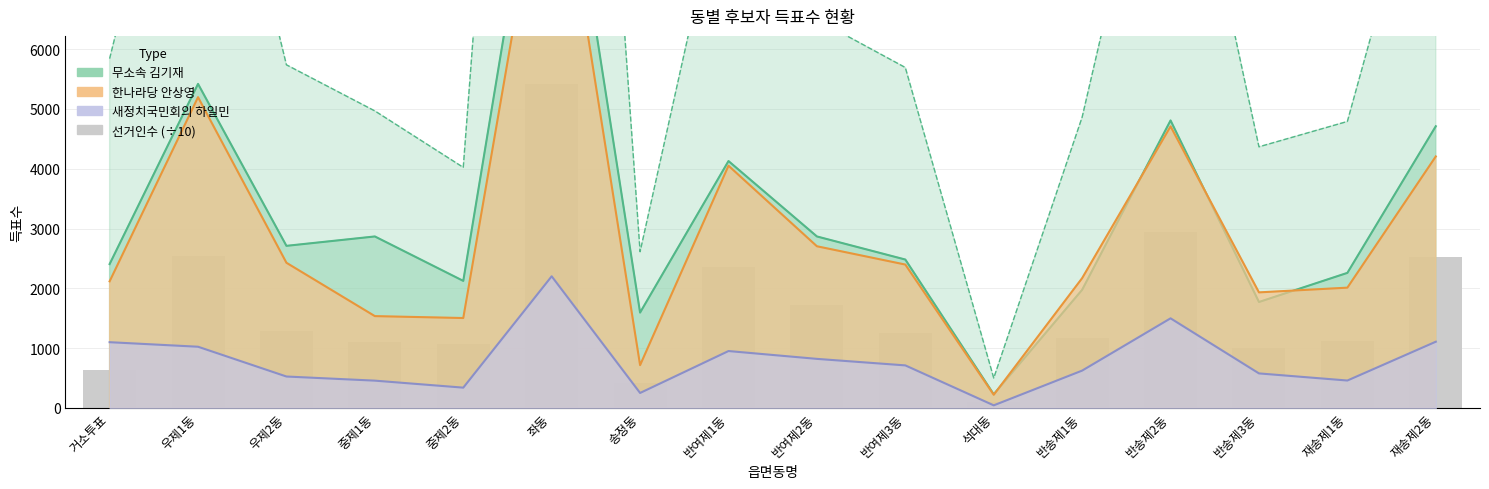

What is the minimum value shown in the chart?

98.3